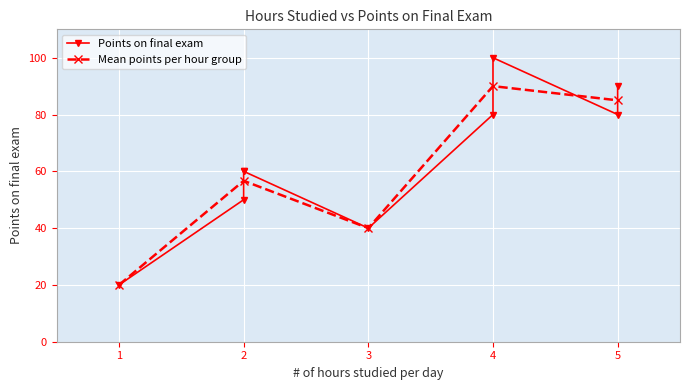

How many values are below 60?

3